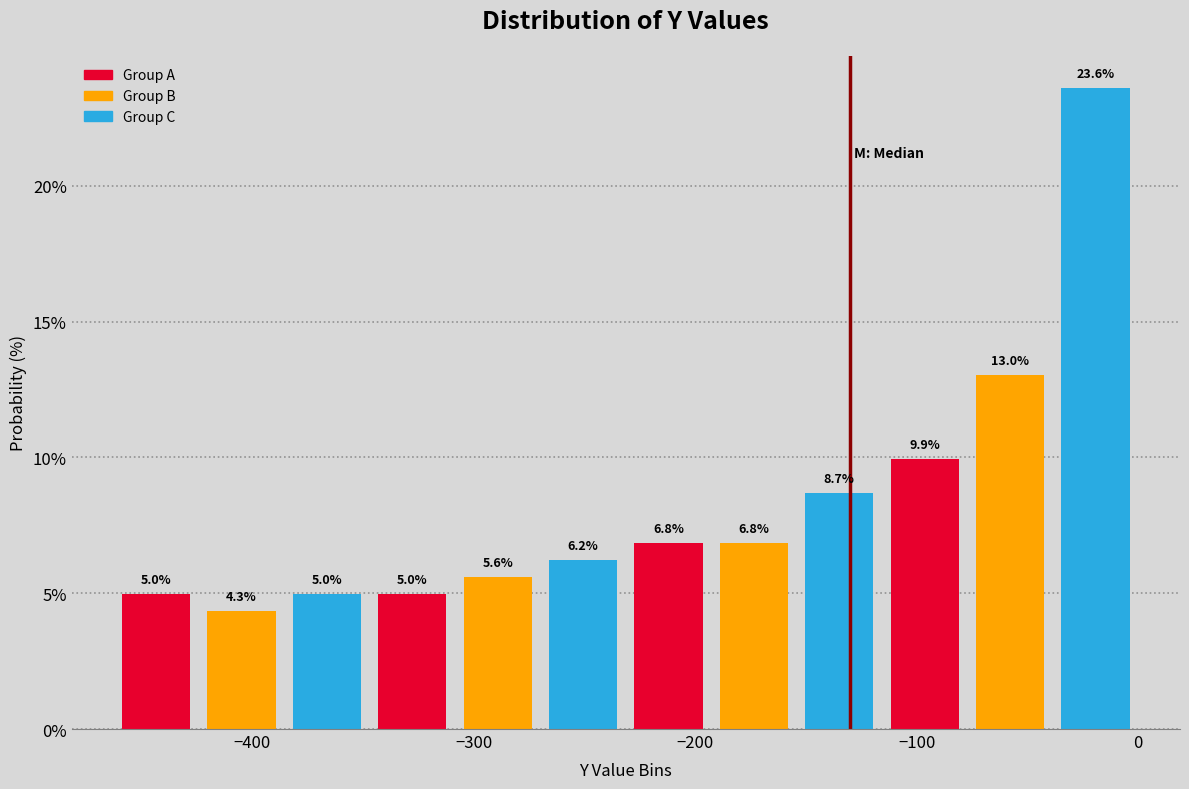

Around what value on the x-axis is the tallest bar? Give the approximate position of its centre, as read against the axis.

-20